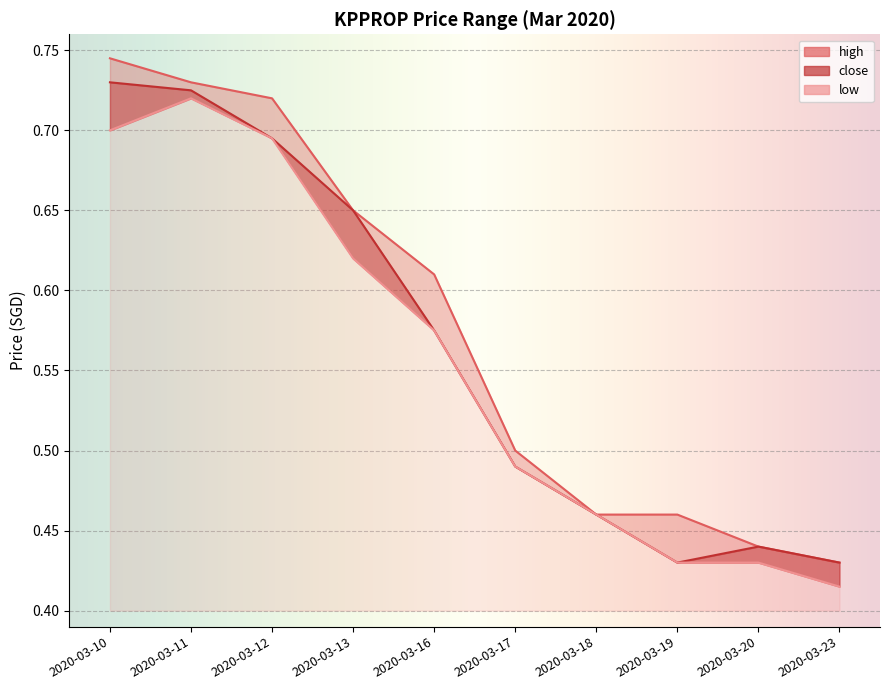

True or false: low has more than 1 points higher than both neighbors.

False